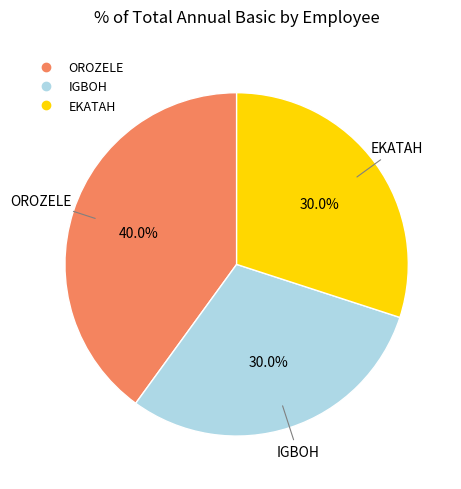

To the nearest percent, what portion does IGBOH represent?

30%